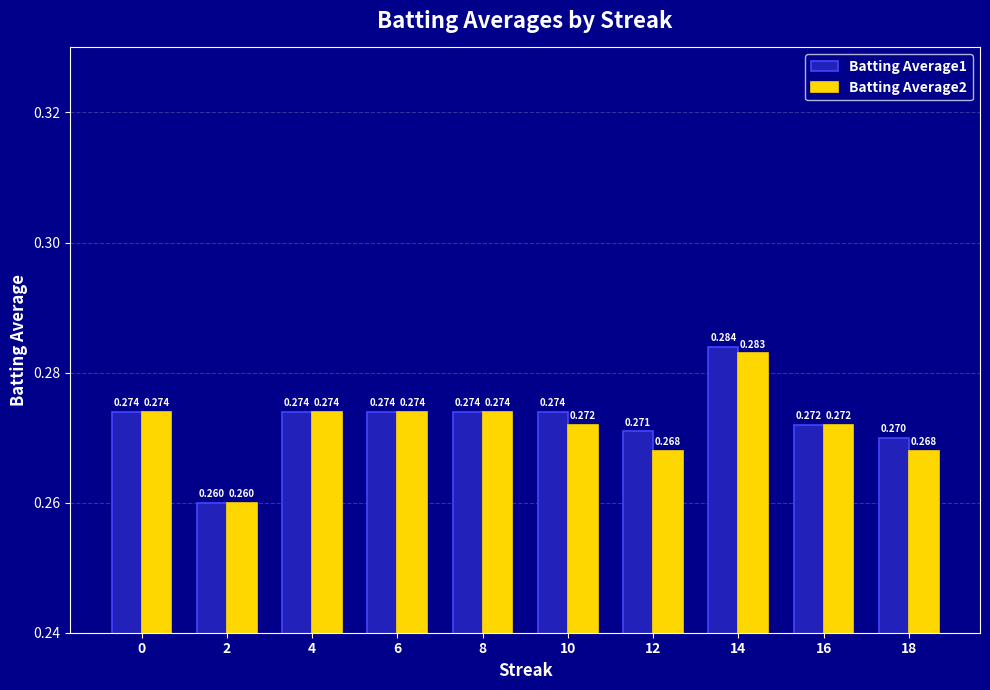

What are all the series names shown in the legend?

Batting Average1, Batting Average2